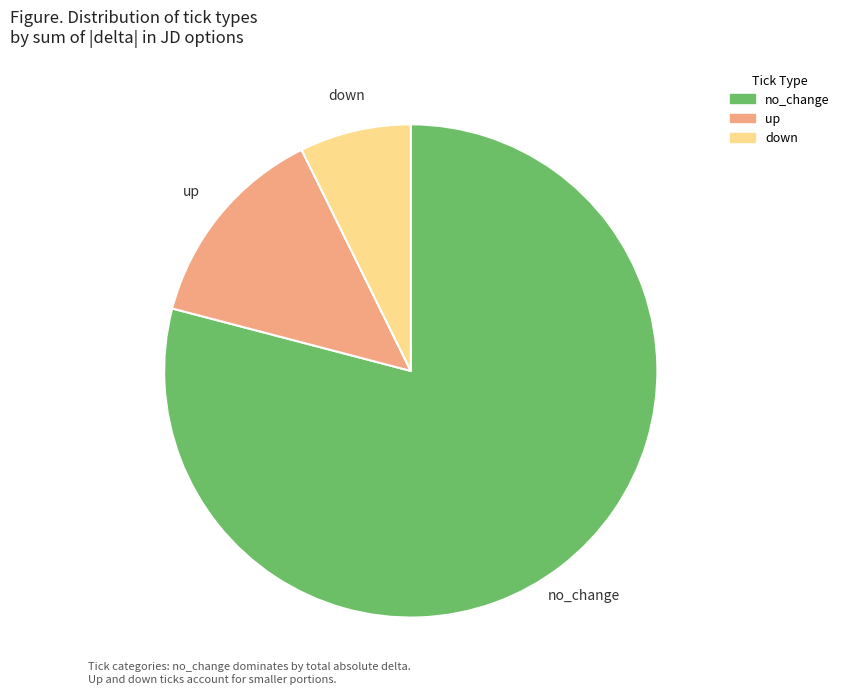

The up slice represents 2% of the pie. True or false?

False